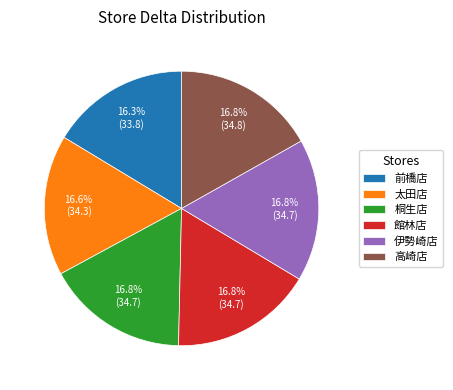

Does 高崎店 represent more than half of the total?

No